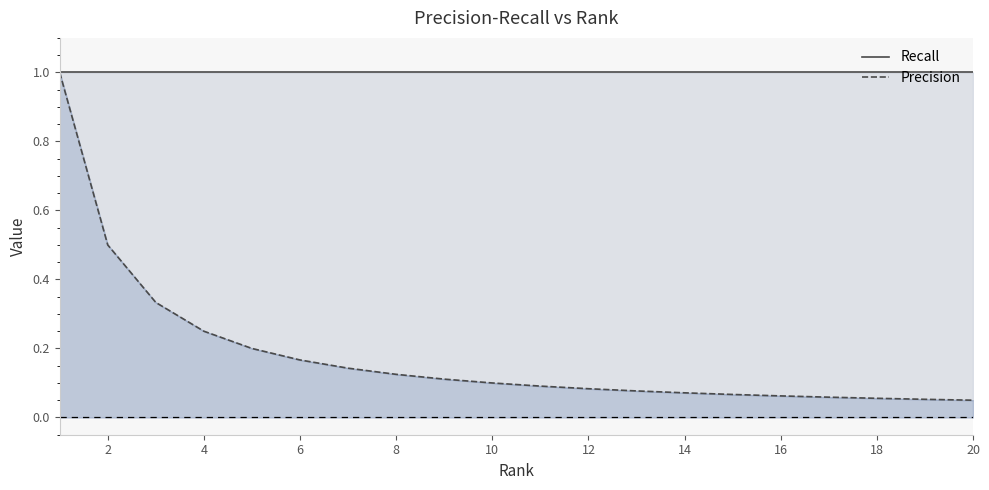

True or false: Recall and Precision intersect in this chart.

False